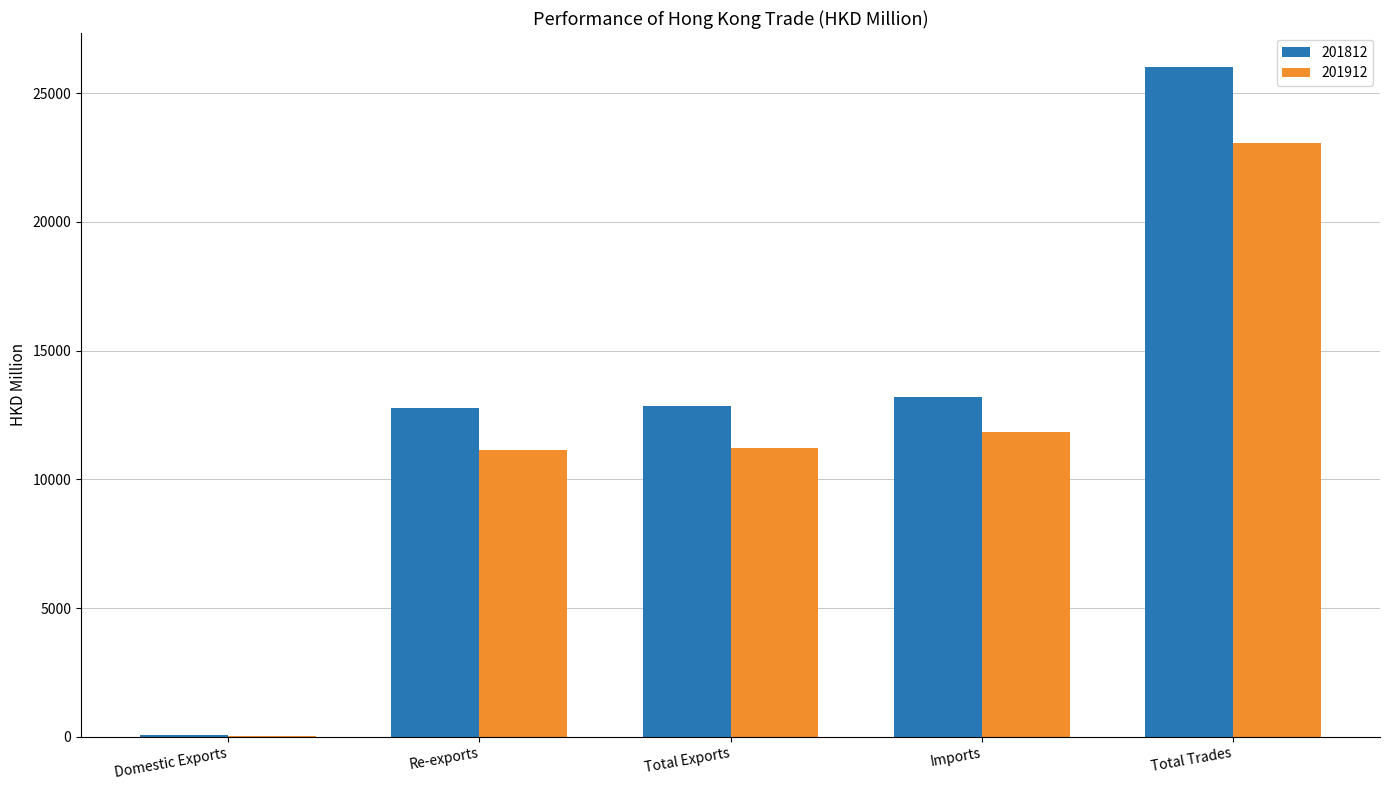

What is the sum of all 201912 values?

57308.7